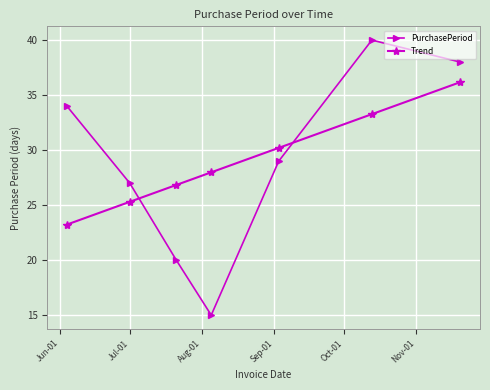

Which series has the widest spread of values?

PurchasePeriod